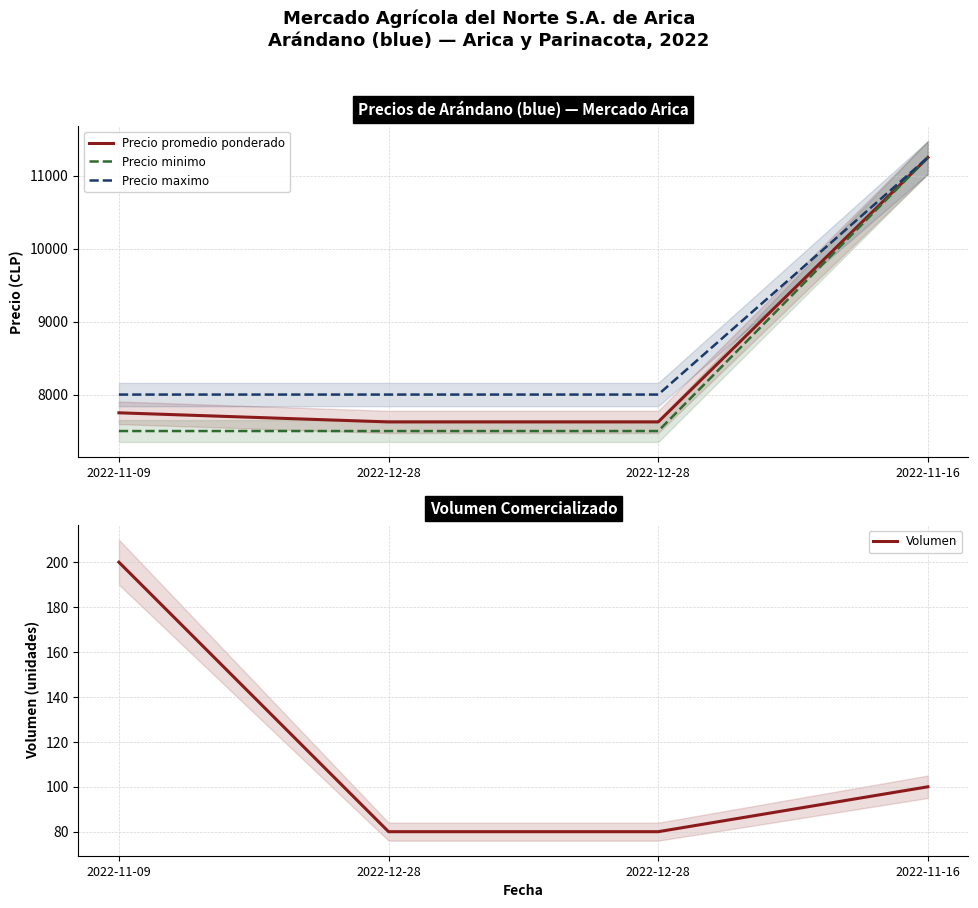

True or false: Precio maximo has a value of 13209 at 2022-11-09.

False